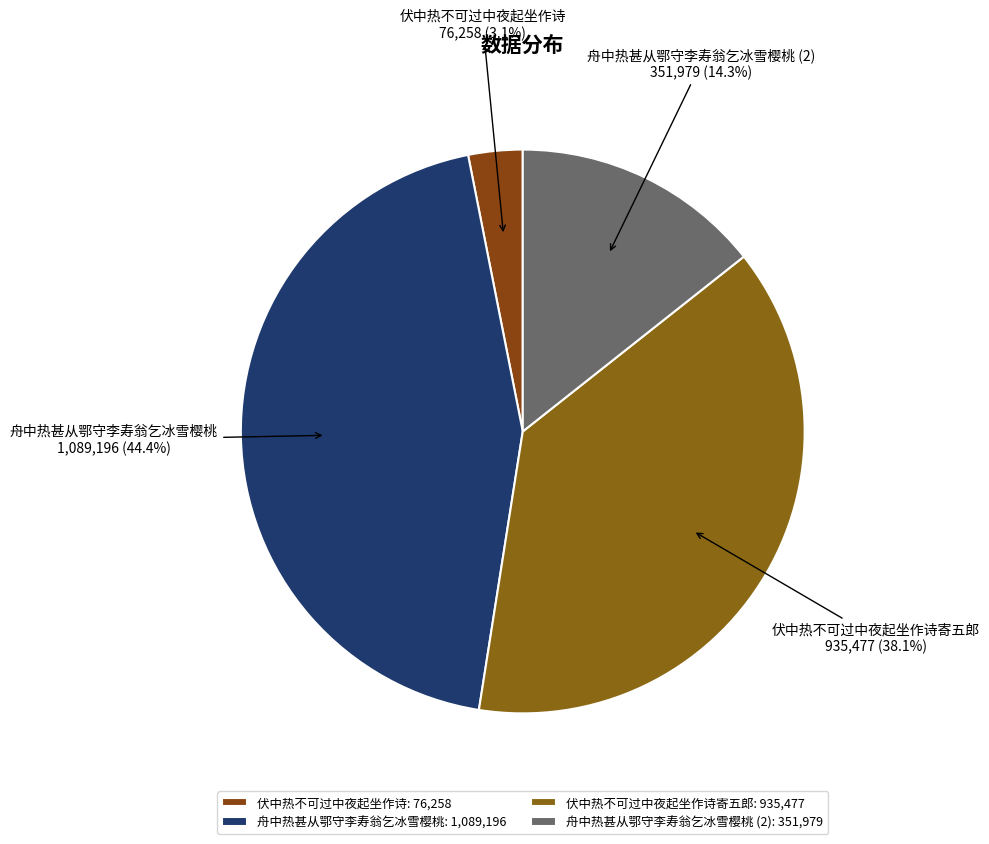

Is there a majority slice in this chart?

No